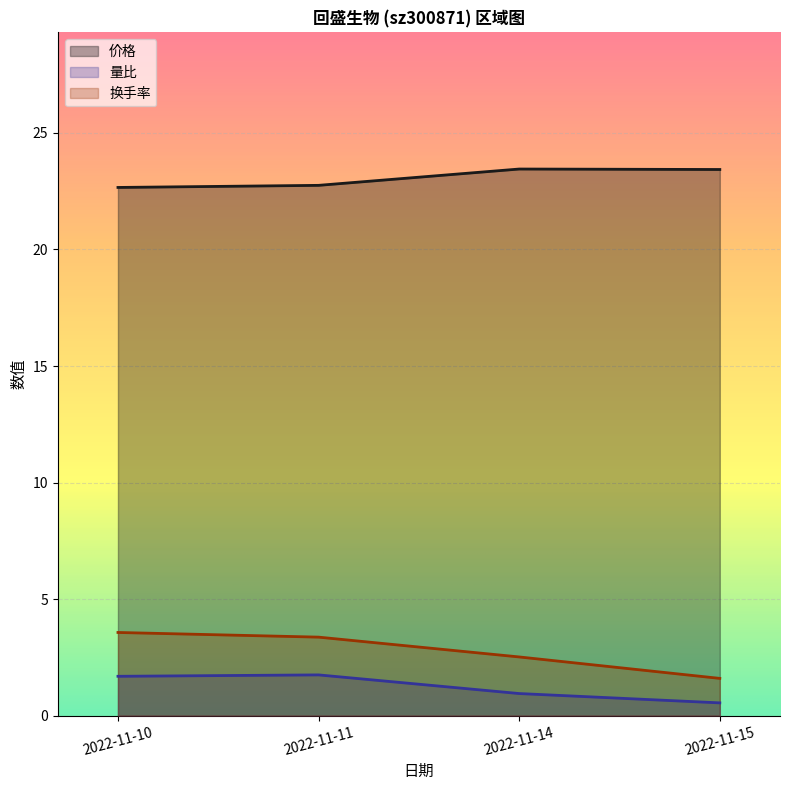

What is the value of the 价格 point at the 1st from the left?

22.7